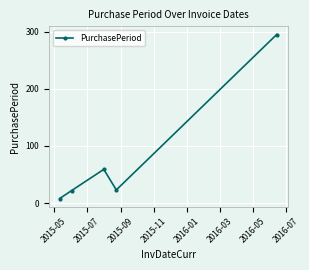

What is the maximum value shown in the chart?

295